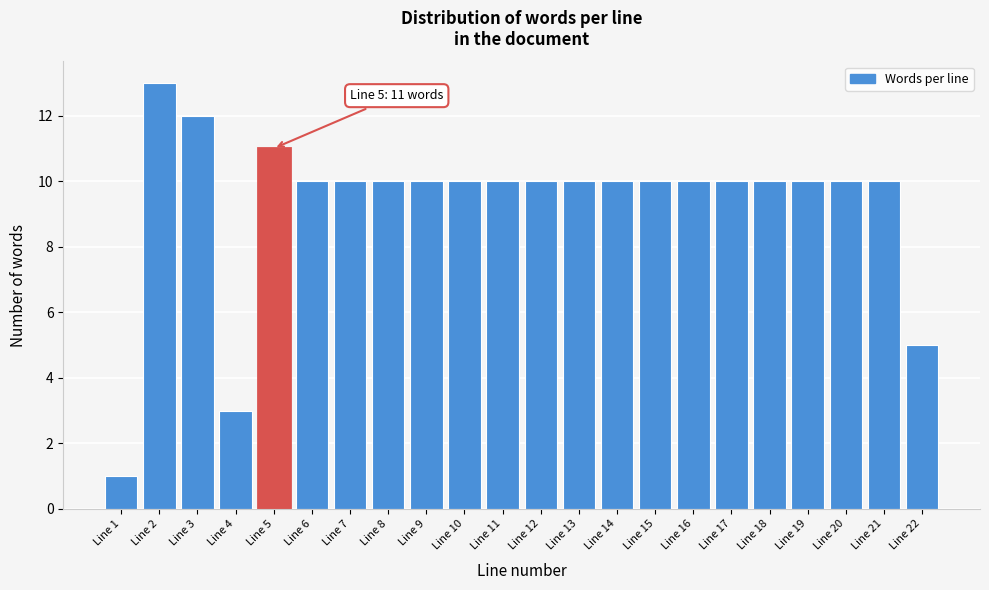

Reading left to right, what are all the values shown in this chart?

Line 1=1	Line 2=13	Line 3=12	Line 4=3	Line 5=11	Line 6=10	Line 7=10	Line 8=10	Line 9=10	Line 10=10	Line 11=10	Line 12=10	Line 13=10	Line 14=10	Line 15=10	Line 16=10	Line 17=10	Line 18=10	Line 19=10	Line 20=10	Line 21=10	Line 22=5